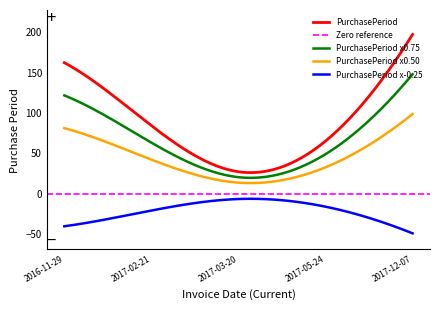

Reading left to right, list all the values displayed in this chart.

2016-11-29=162	2017-02-21=84	2017-03-20=27	2017-05-24=65	2017-12-07=197